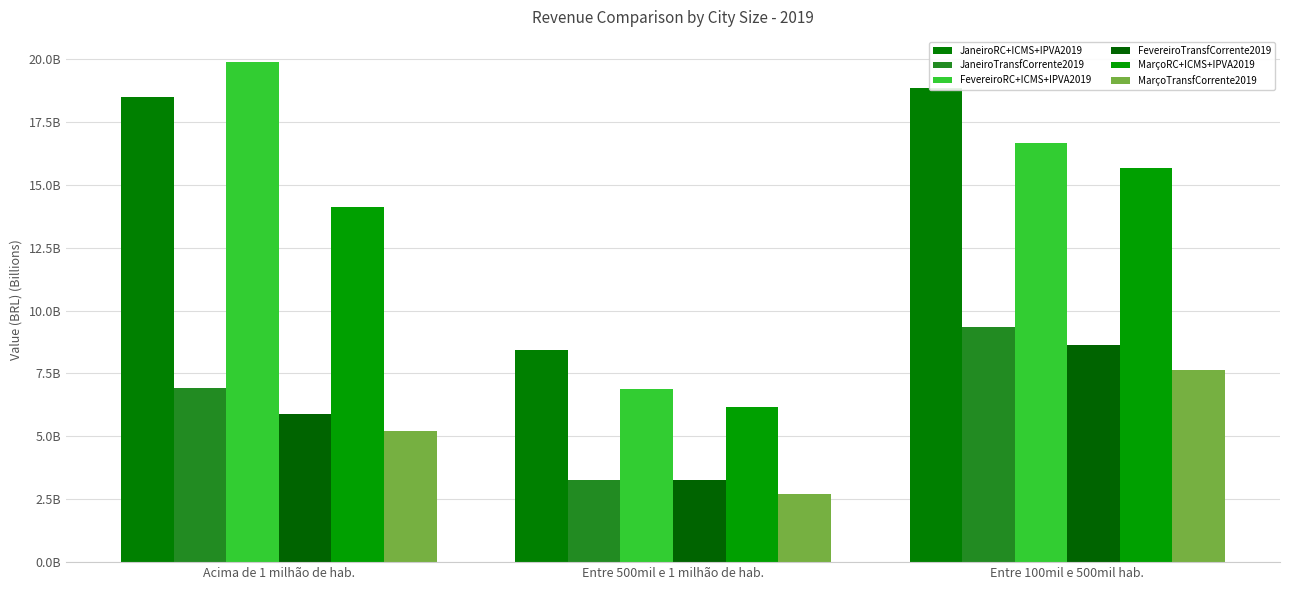

What is the total value across all series at Entre 500mil e 1 milhão de hab.?

30.7